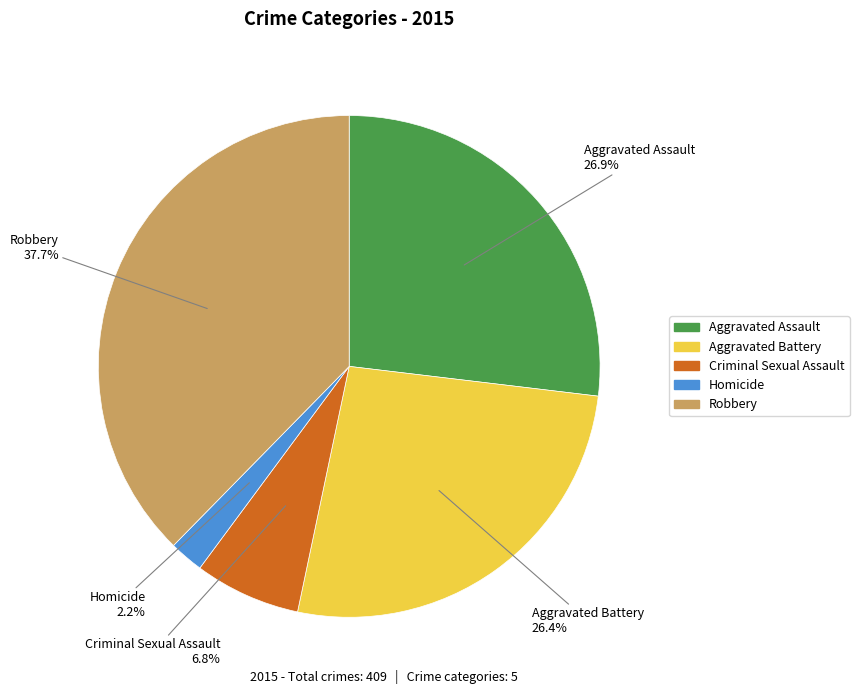

Which has a higher value, Homicide or Aggravated Assault?

Aggravated Assault